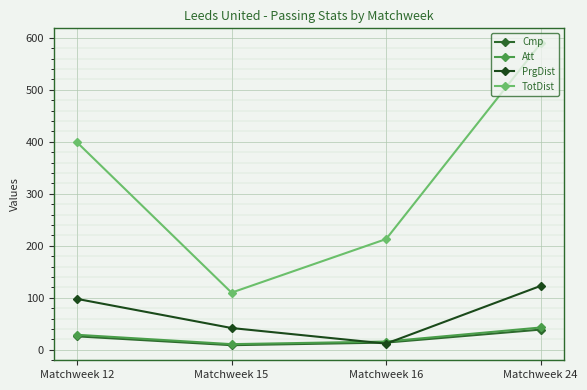

Reading right to left, what are all the values shown in this chart?

Cmp: Matchweek 24=39	Matchweek 16=14	Matchweek 15=9	Matchweek 12=26
Att: Matchweek 24=43	Matchweek 16=16	Matchweek 15=11	Matchweek 12=29
PrgDist: Matchweek 24=123	Matchweek 16=12	Matchweek 15=42	Matchweek 12=98
TotDist: Matchweek 24=589	Matchweek 16=213	Matchweek 15=110	Matchweek 12=399